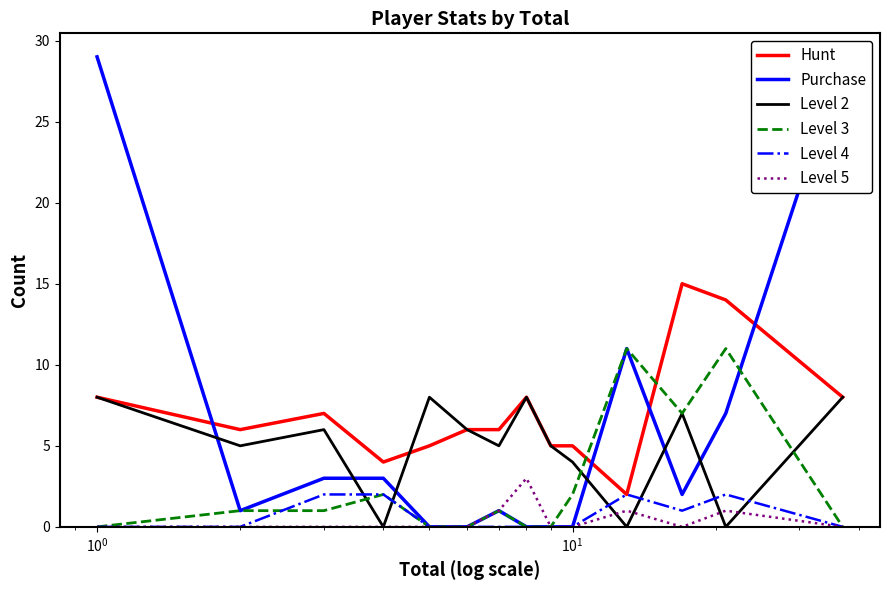

Reading left to right, what are all the values shown in this chart?

Hunt: 8	6	7	4	5	6	6	8	5	5	2	15	14	8
Purchase: 29	1	3	3	0	0	1	0	0	0	11	2	7	29
Level 2: 8	5	6	0	8	6	5	8	5	4	0	7	0	8
Level 3: 0	1	1	2	0	0	1	0	0	2	11	7	11	0
Level 4: 0	0	2	2	0	0	0	0	0	0	2	1	2	0
Level 5: 0	0	0	0	0	0	1	3	0	0	1	0	1	0